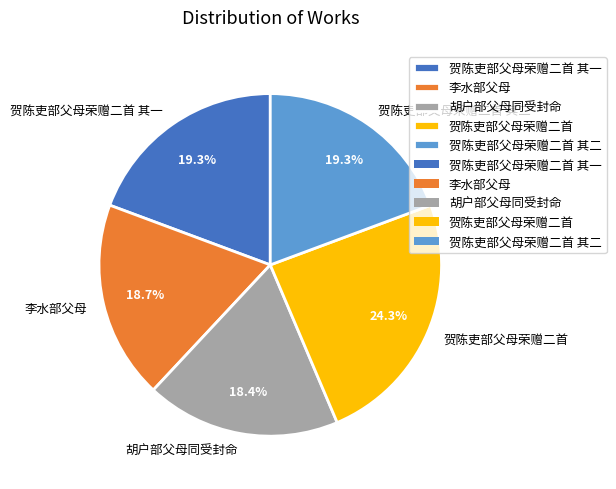

What percentage is the 贺陈吏部父母荣赠二首 其一 slice, to the nearest percent?

19%